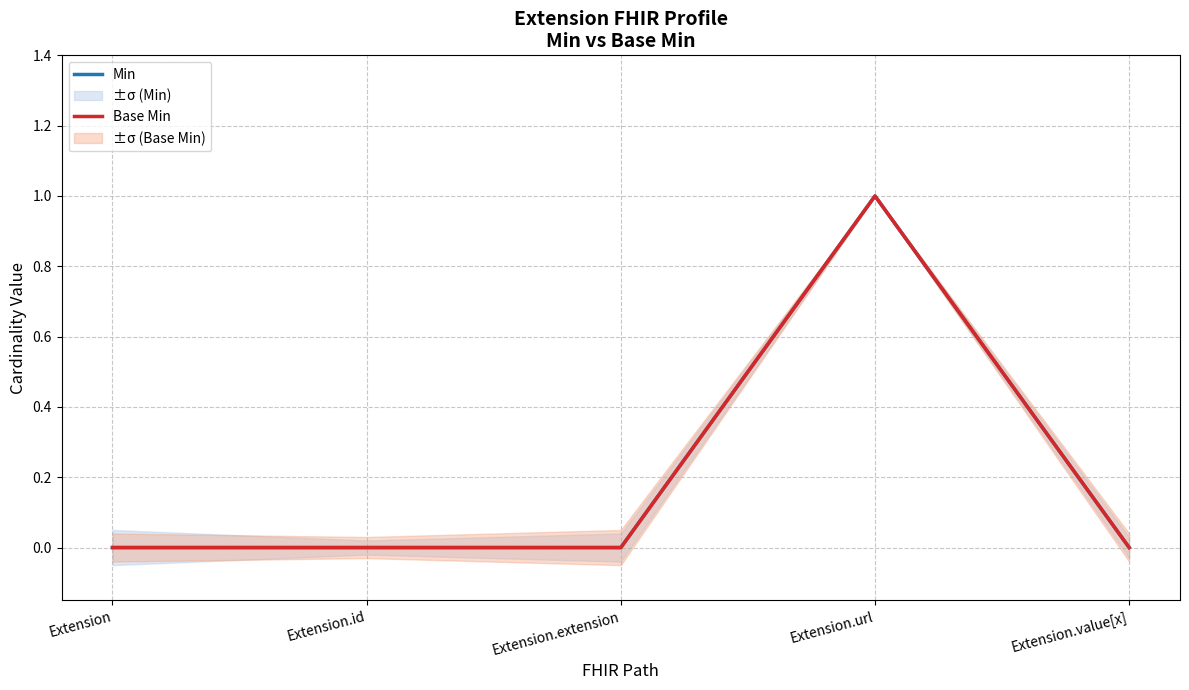

True or false: Base Min has a value of 0 at Extension.extension.

True